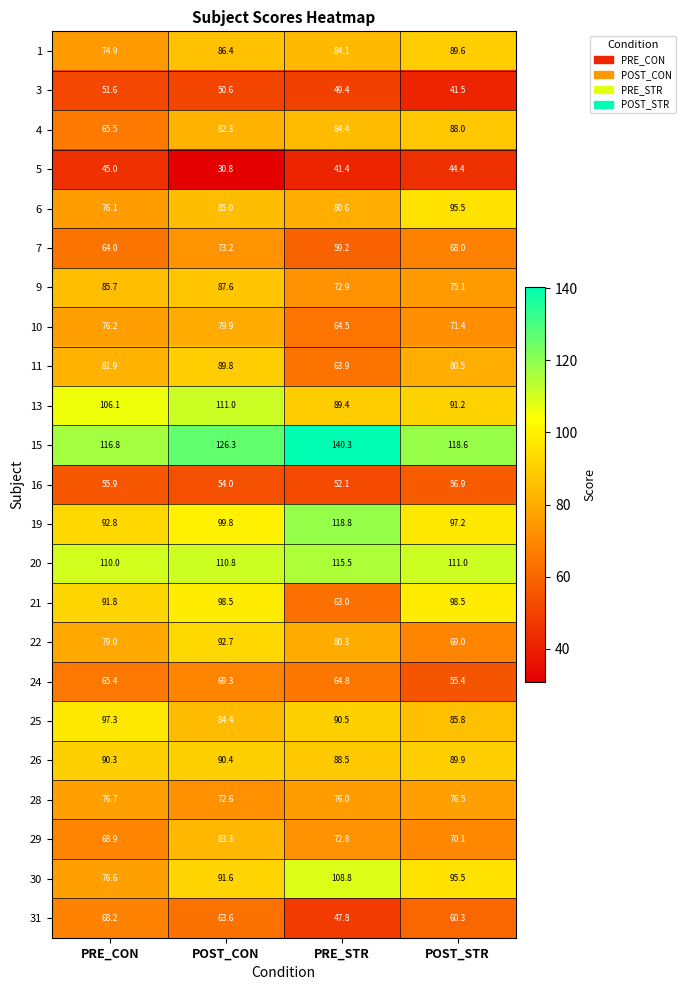

What is the difference between the maximum and minimum values in the 6 series?

19.4